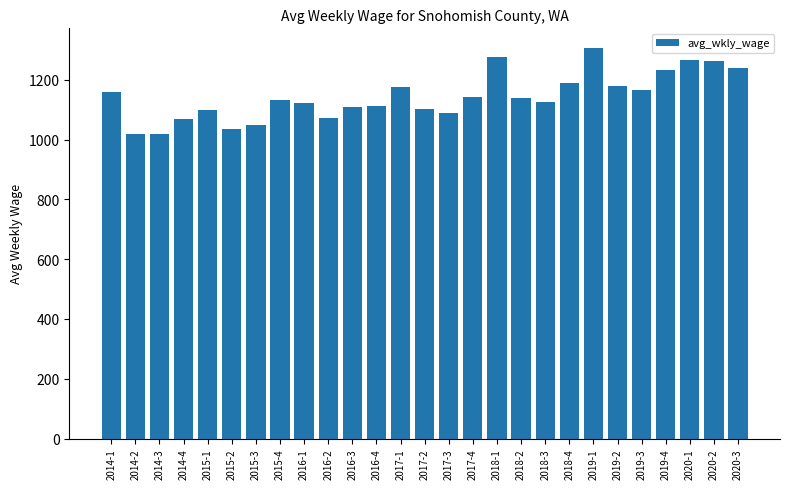

Between 2016-2 and 2018-2, which is larger?

2018-2